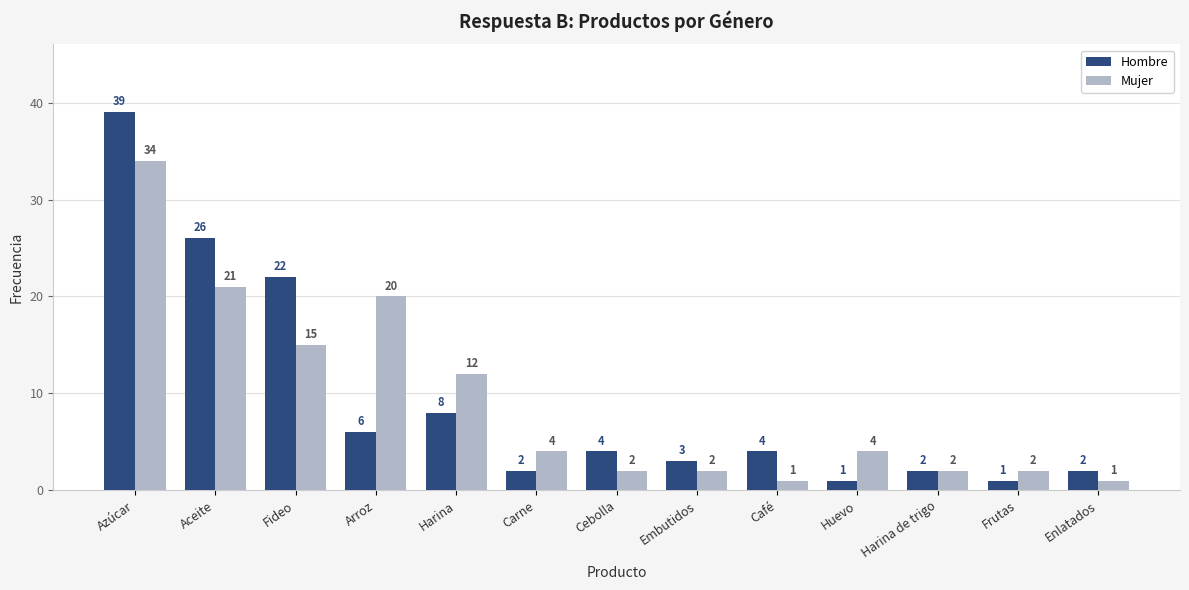

At which label does Mujer first exceed 4?

Azúcar